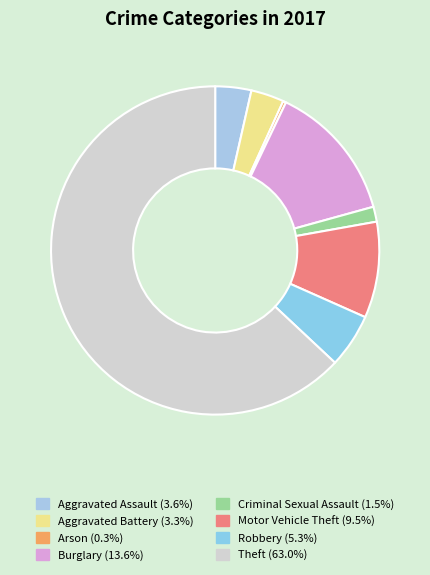

How many slices are in this pie chart?

8